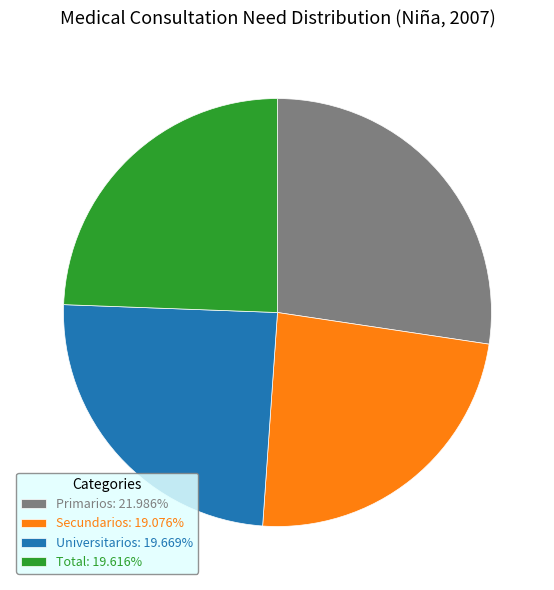

Do Total: 19.616% and Secundarios: 19.076% together represent more than half of the pie?

No